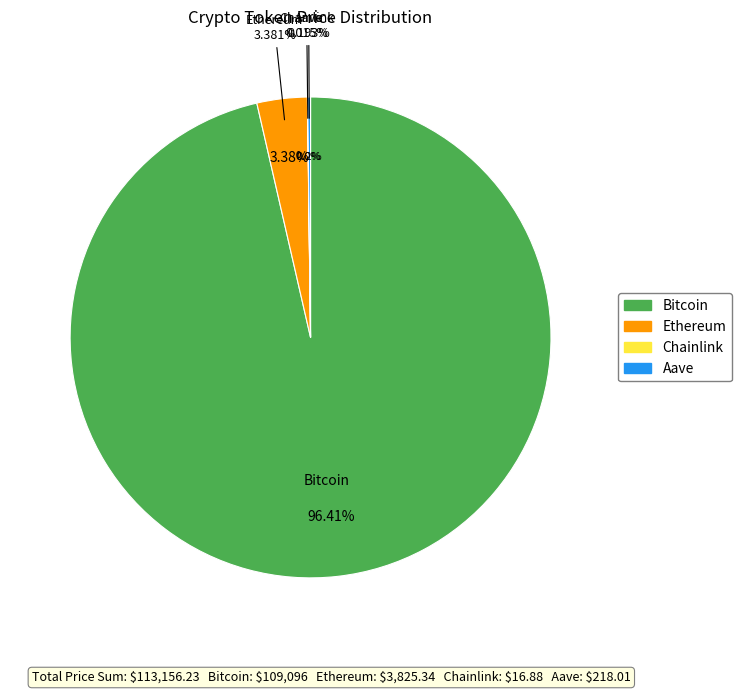

Rank the categories by value from highest to lowest.

Bitcoin, Ethereum, Aave, Chainlink